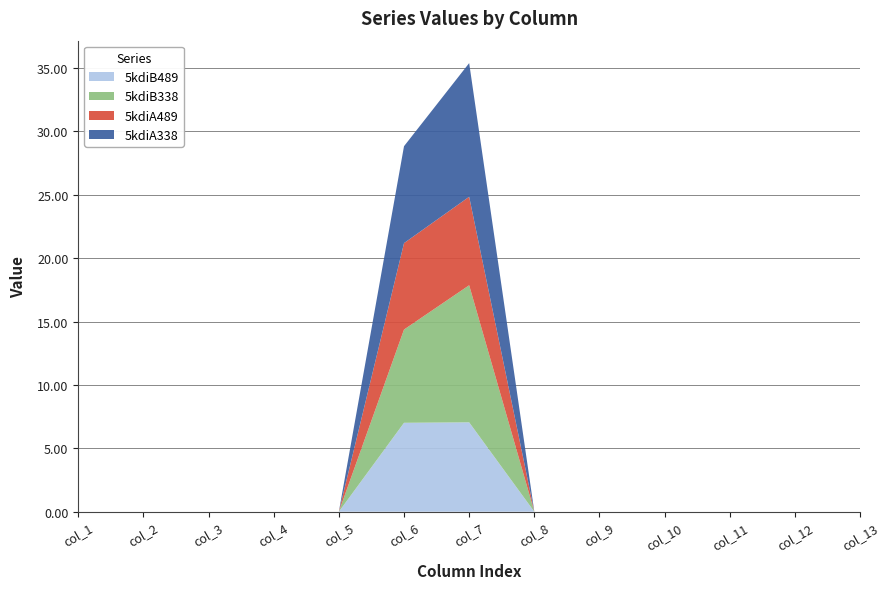

Reading left to right, transcribe all the data shown in this chart.

5kdiA338: col_1=0.0	col_2=0.0	col_3=0.0	col_4=0.0	col_5=0.0	col_6=7.6	col_7=10.5	col_8=0.0	col_9=0.0	col_10=0.0	col_11=0.0	col_12=0.0	col_13=0.0
5kdiA489: col_1=0.0	col_2=0.0	col_3=0.0	col_4=0.0	col_5=0.0	col_6=6.8	col_7=7.0	col_8=0.0	col_9=0.0	col_10=0.0	col_11=0.0	col_12=0.0	col_13=0.0
5kdiB338: col_1=0.0	col_2=0.0	col_3=0.0	col_4=0.0	col_5=0.0	col_6=7.4	col_7=10.8	col_8=0.0	col_9=0.0	col_10=0.0	col_11=0.0	col_12=0.0	col_13=0.0
5kdiB489: col_1=0.0	col_2=0.0	col_3=0.0	col_4=0.0	col_5=0.0	col_6=7.0	col_7=7.1	col_8=0.0	col_9=0.0	col_10=0.0	col_11=0.0	col_12=0.0	col_13=0.0